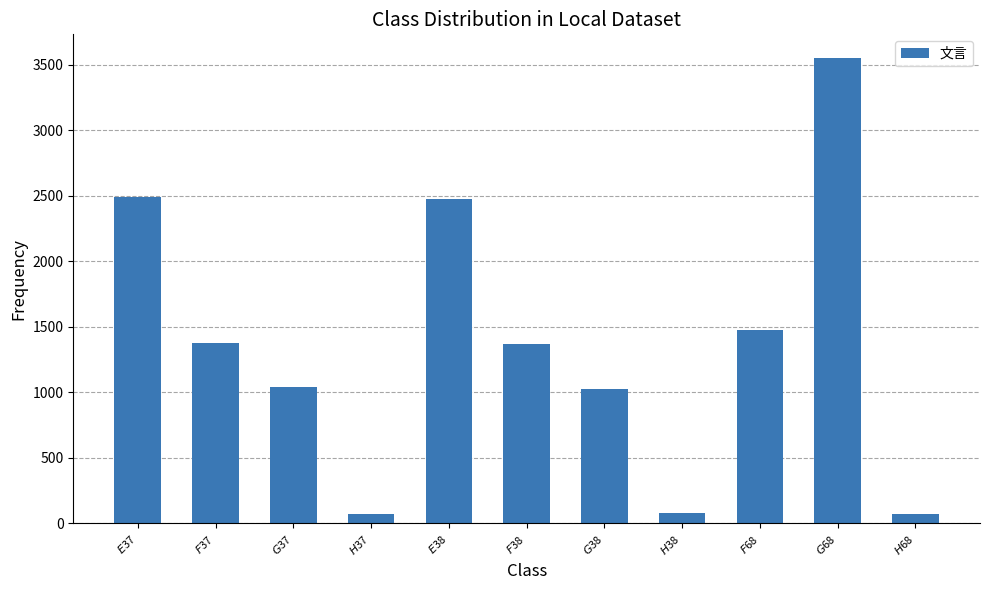

At which label is the value closest to 1812?

$F$68